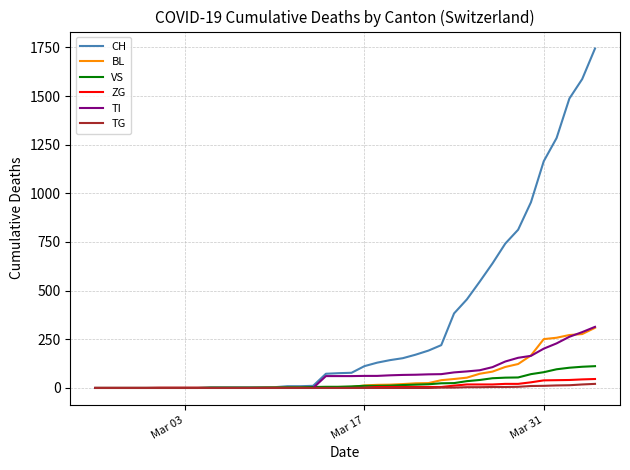

What is the difference between the second highest and second lowest values in the BL series?

277